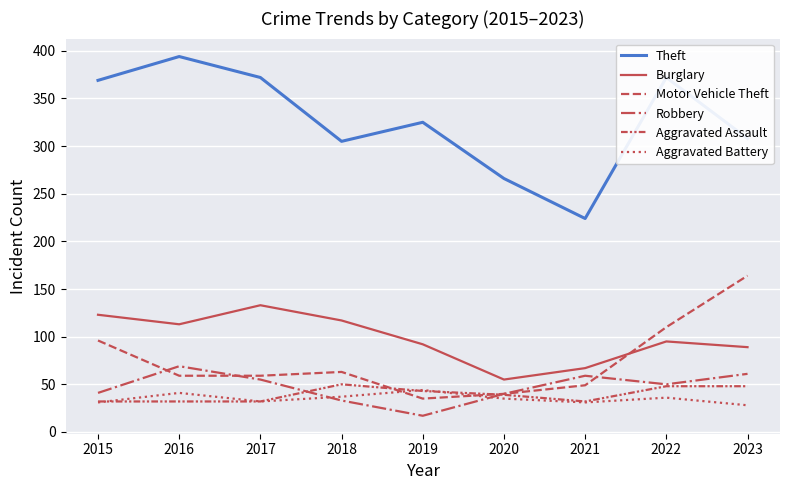

Count the number of categories in the chart.

9